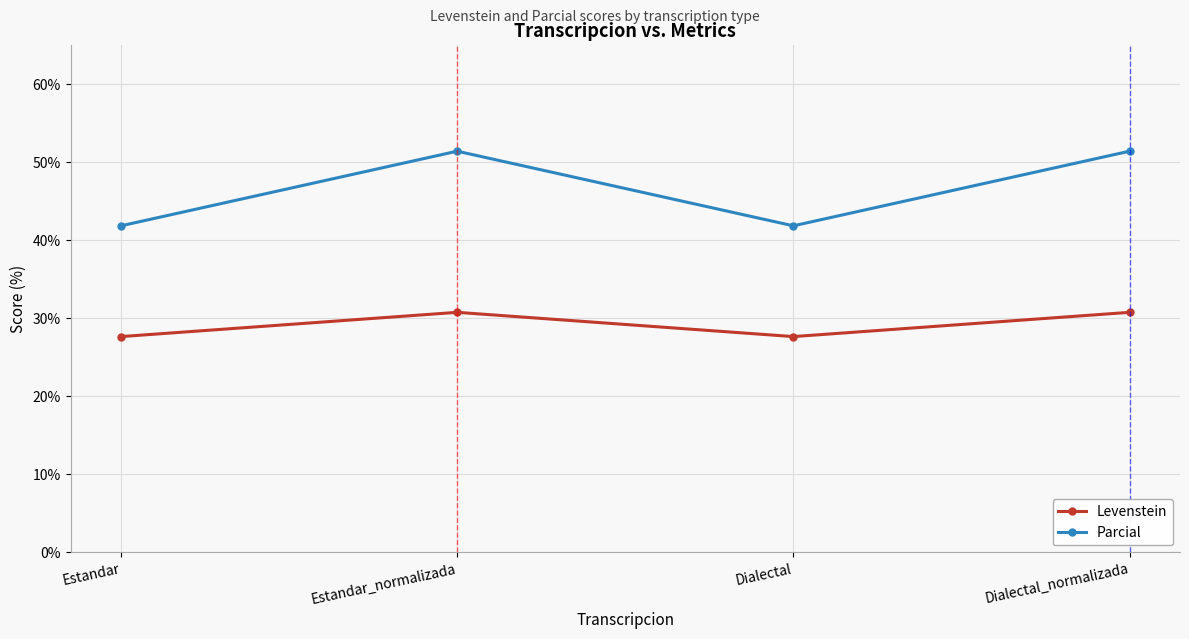

What is the label of the 1st point from the right?

Dialectal_normalizada